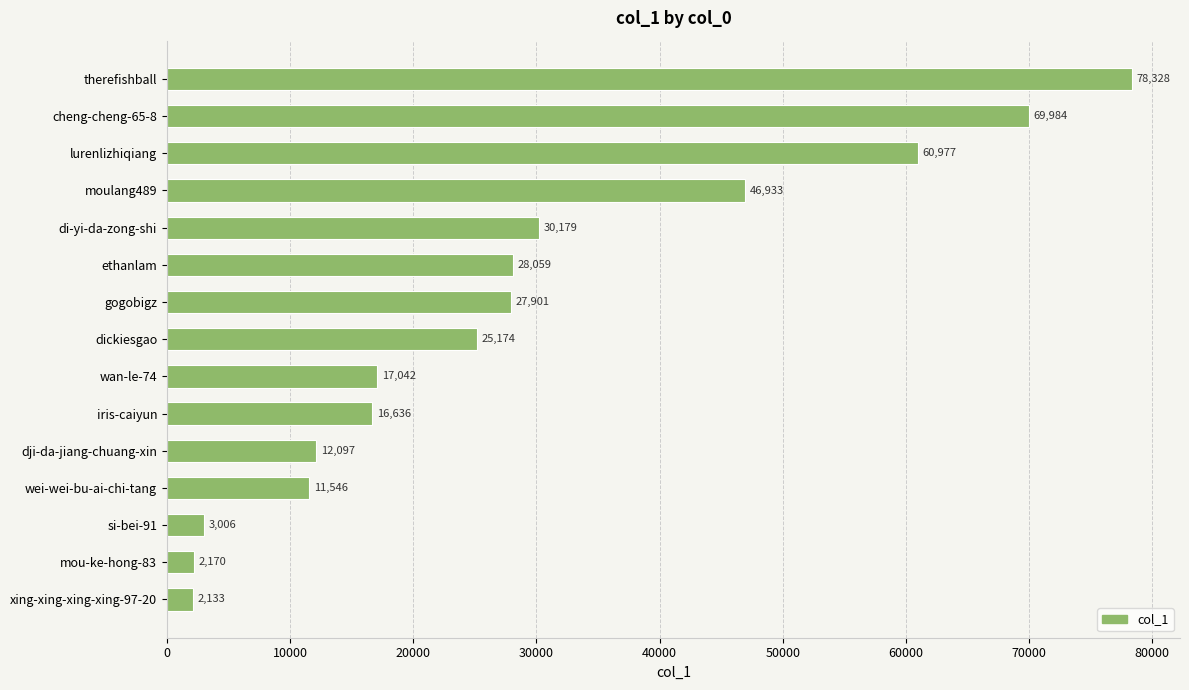

At which label is the value closest to 40230?

moulang489